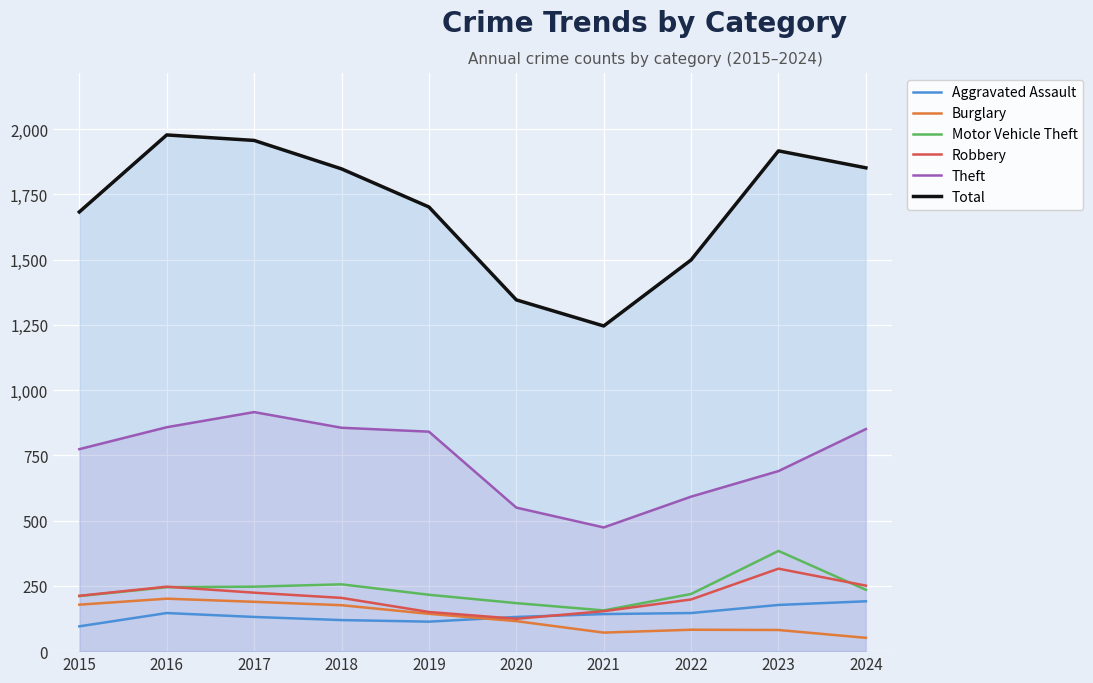

Count the number of data series in this chart.

6